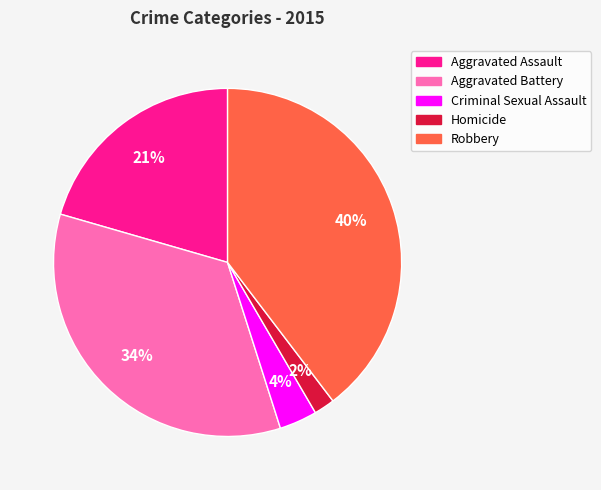

To the nearest percent, what portion does Robbery represent?

40%